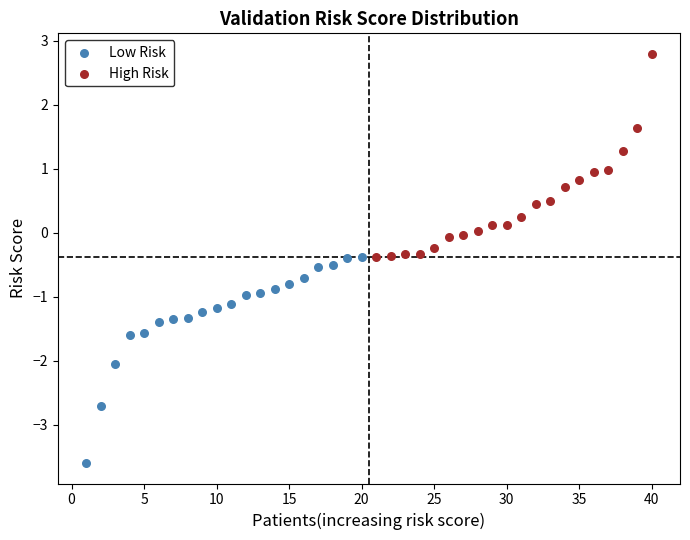

Which series contains the lowest Y value?

Low Risk